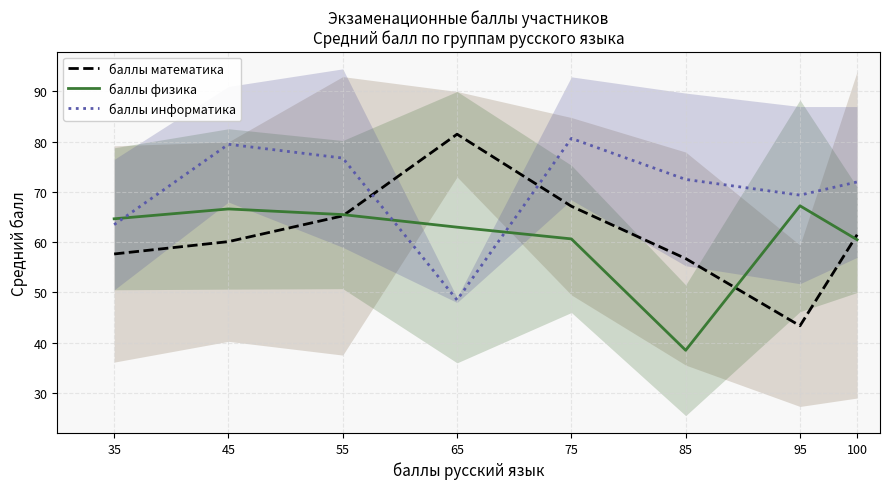

Reading right to left, what are all the values shown in this chart?

баллы математика: 61.5	43.4	56.8	67.2	81.5	65.2	60.1	57.7
баллы физика: 60.5	67.2	38.5	60.7	63.0	65.5	66.6	64.7
баллы информатика: 72.0	69.4	72.5	80.7	48.5	76.8	79.5	63.5